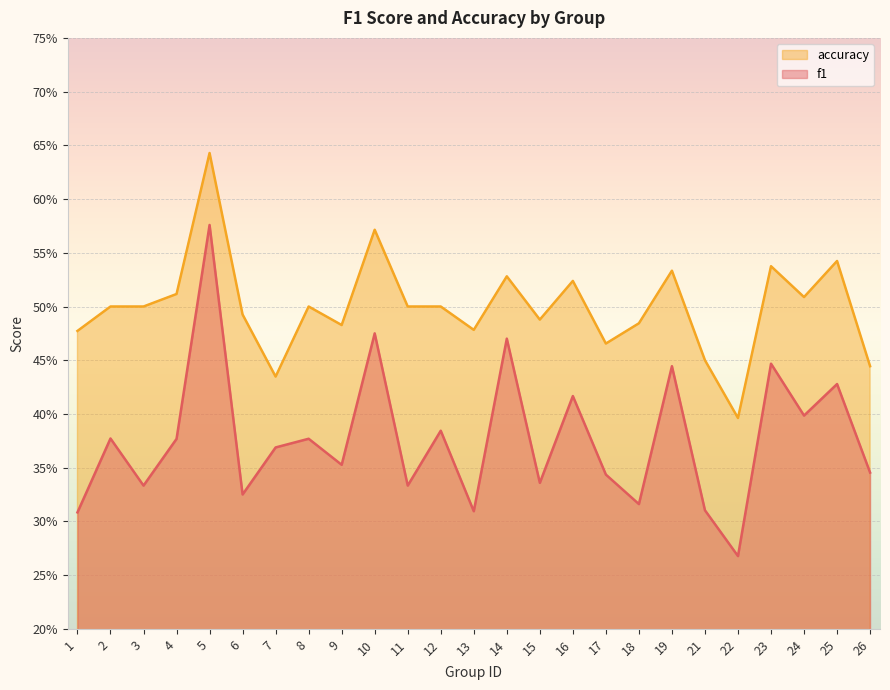

What is the total value across all series at 21?

0.8